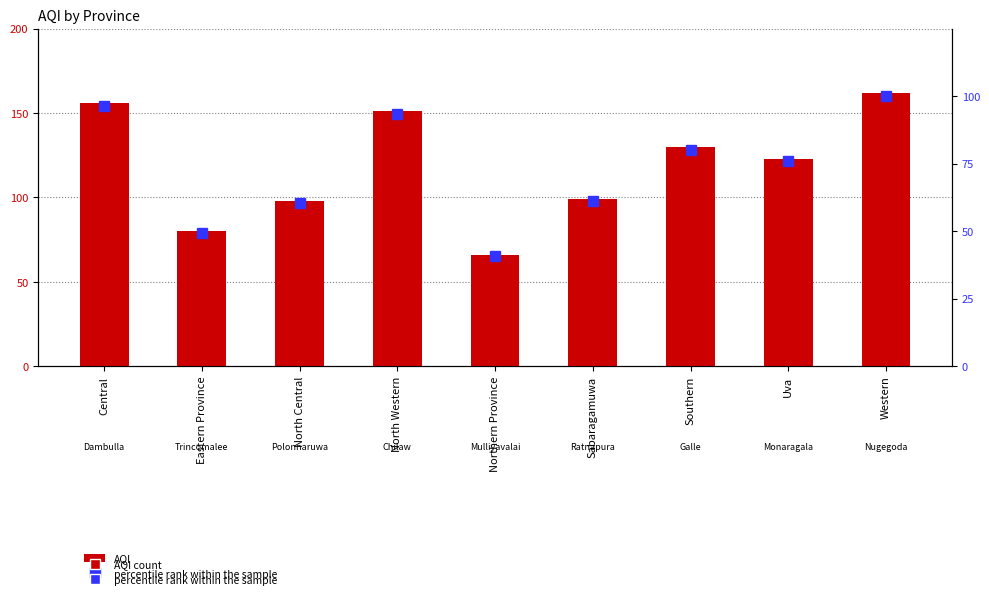

How many data points in AQI are less than 123?

4